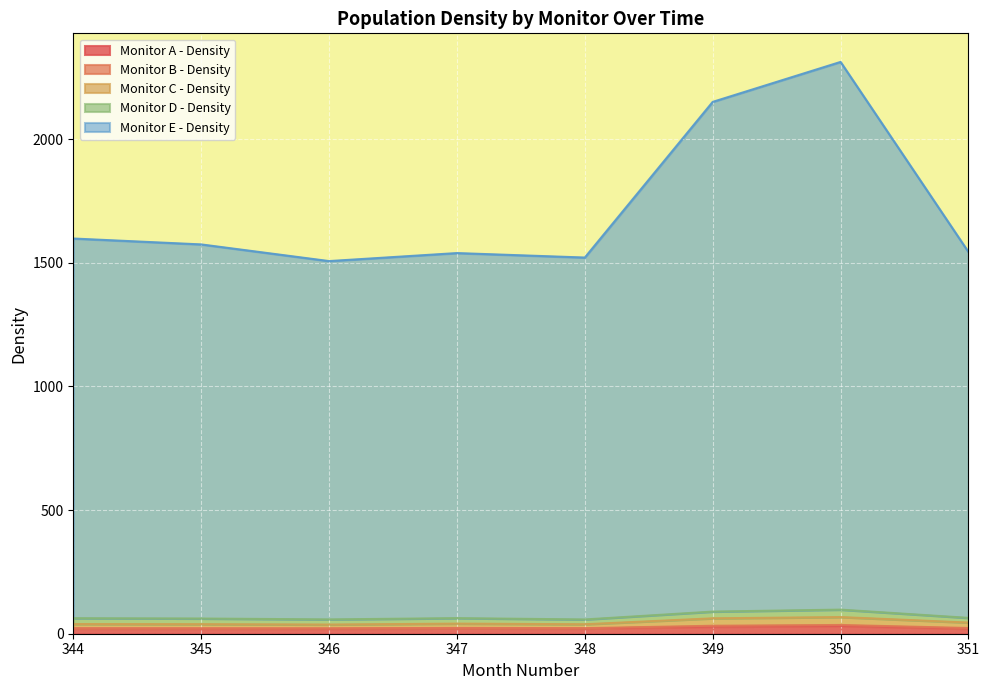

What is the highest value of the Monitor E - Density series?

2312.8